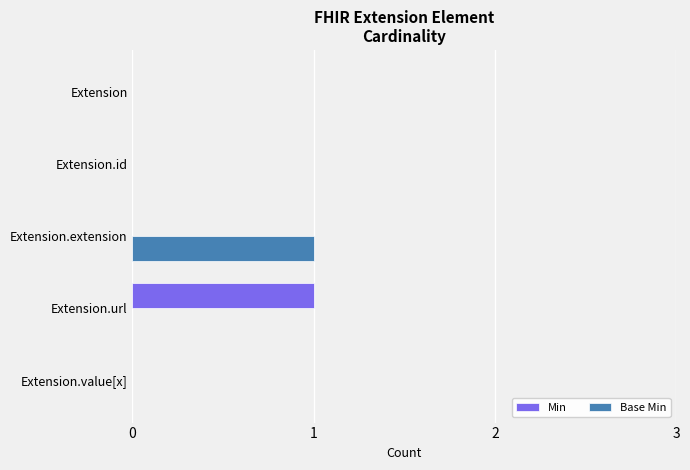

The value of Min at Extension.url is 1. True or false?

True